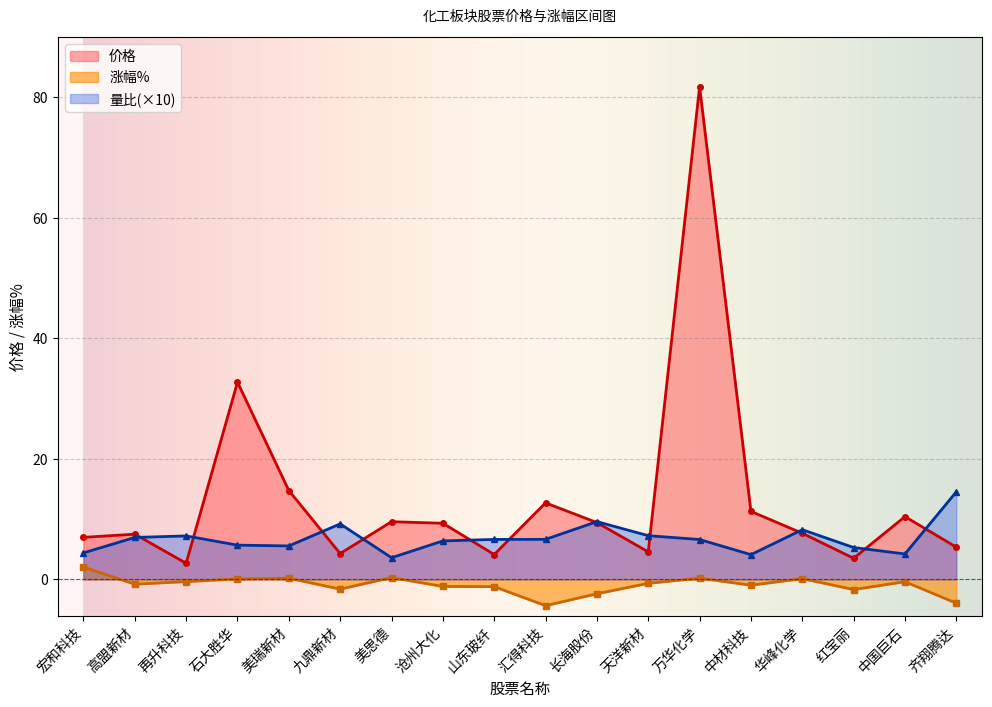

The 涨幅% series shows -0.8 at 高盟新材. True or false?

True